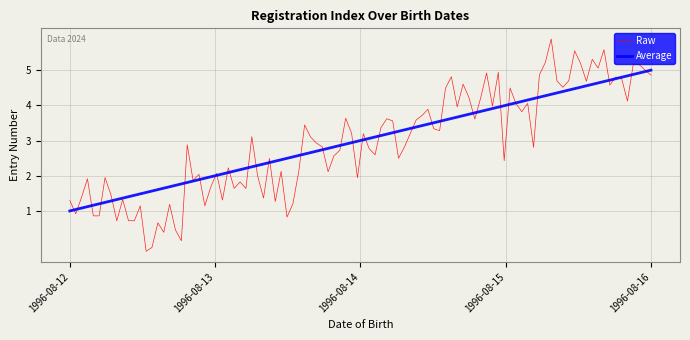

The Average series shows 5 at 1996-08-16. True or false?

True